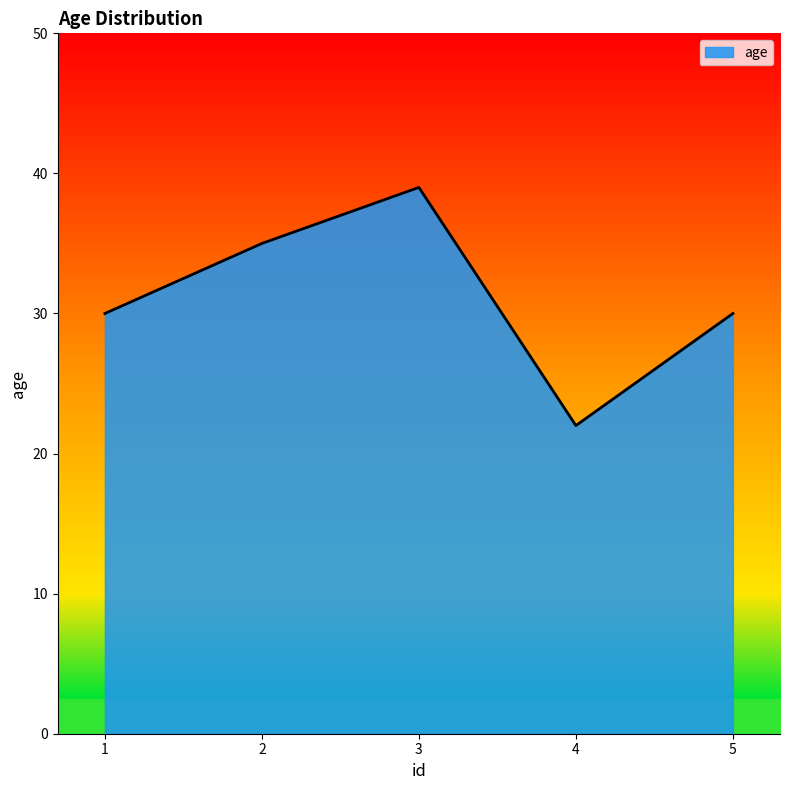

Where is the first local minimum?

4